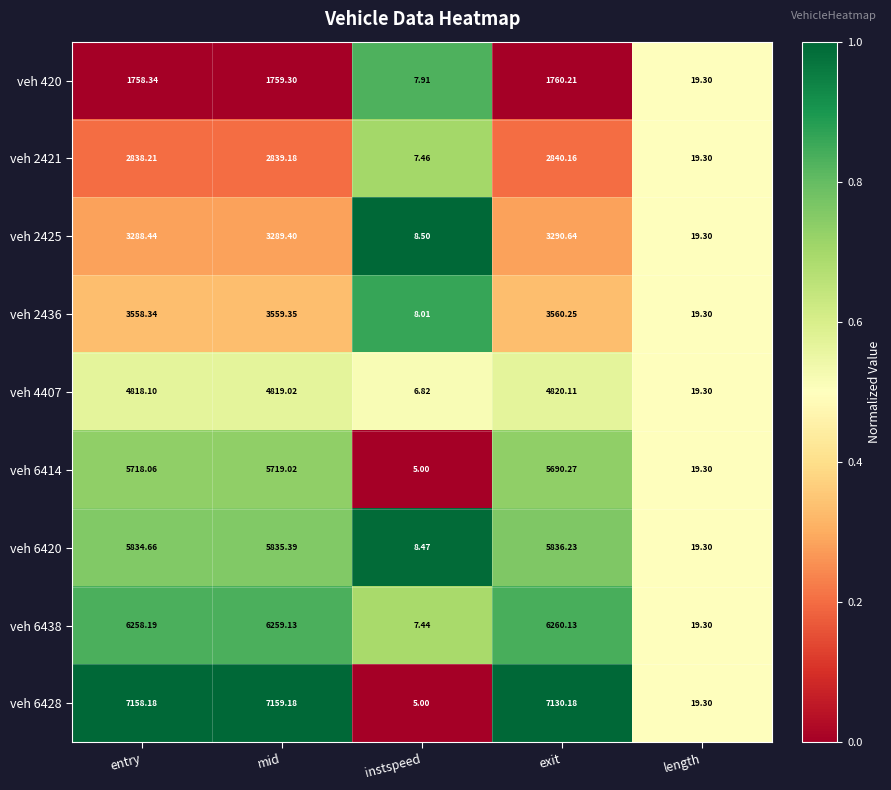

Is the value of veh 6428 at instspeed greater than the value of veh 2421 at exit?

No